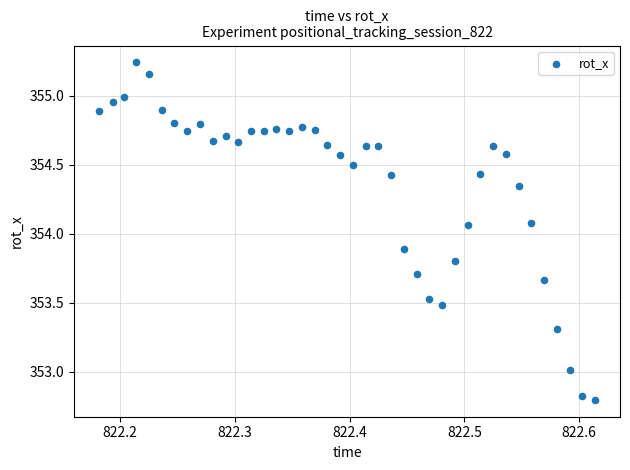

What is the range of Y values (max minus min)?

2.4